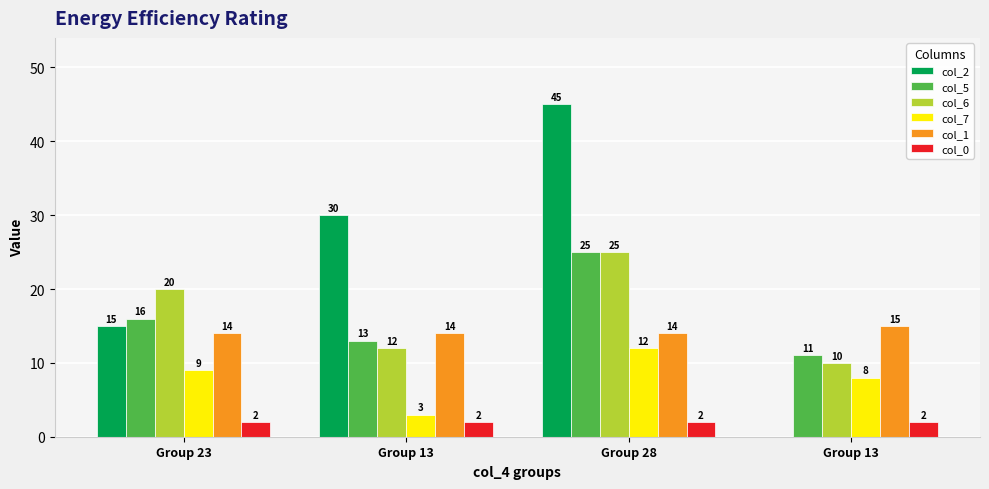

At which label is col_5 closest to 18?

Group 23